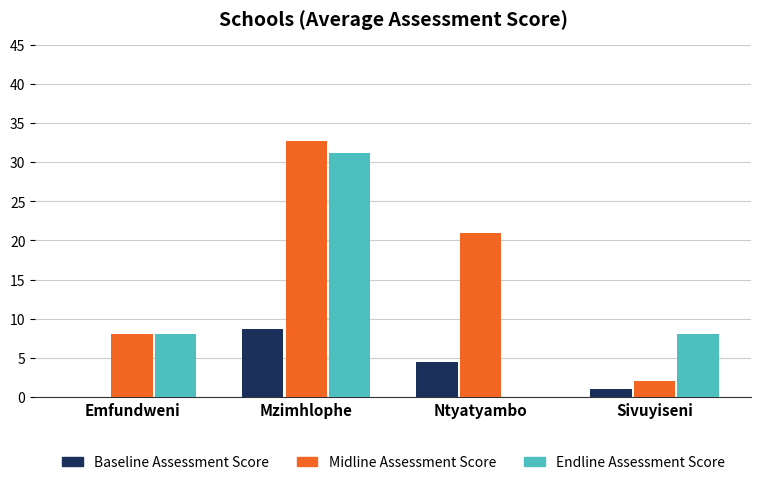

Is the value of Endline Assessment Score at Emfundweni greater than the value of Midline Assessment Score at Mzimhlophe?

No